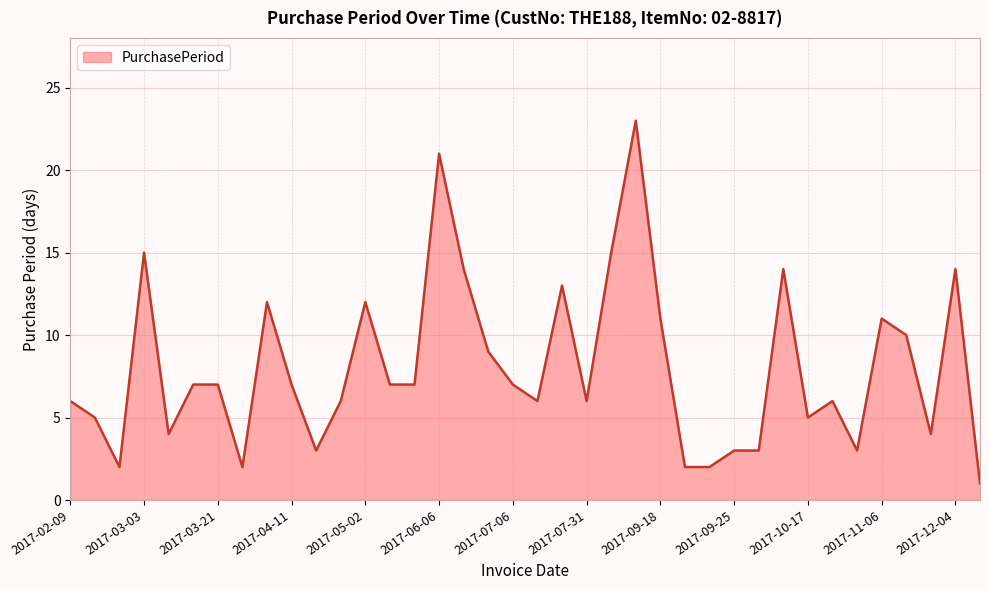

What is the maximum value shown in the chart?

23